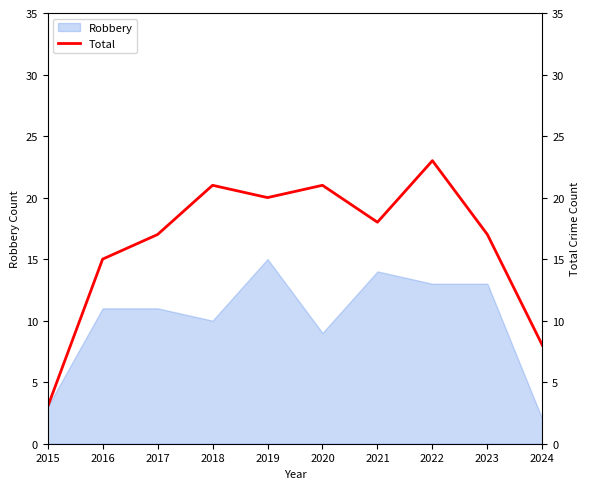

Reading right to left, extract all data points from this chart.

8	17	23	18	21	20	21	17	15	3